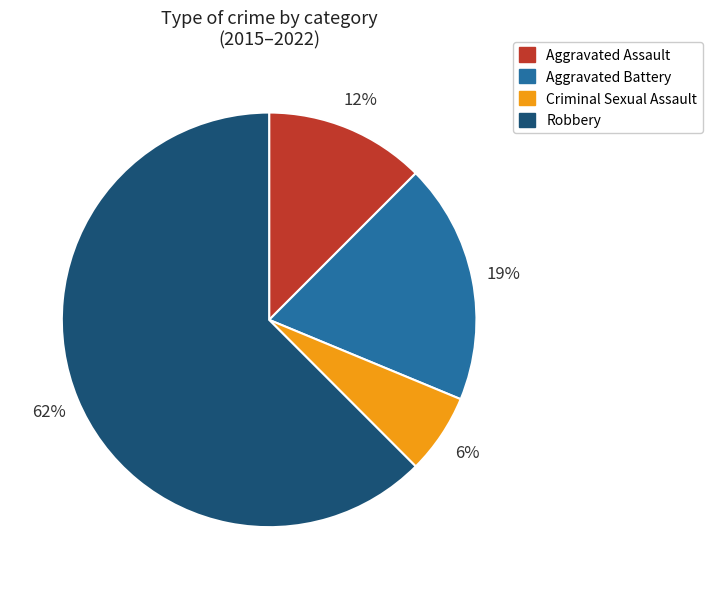

True or false: Aggravated Battery accounts for 10% of the total.

False